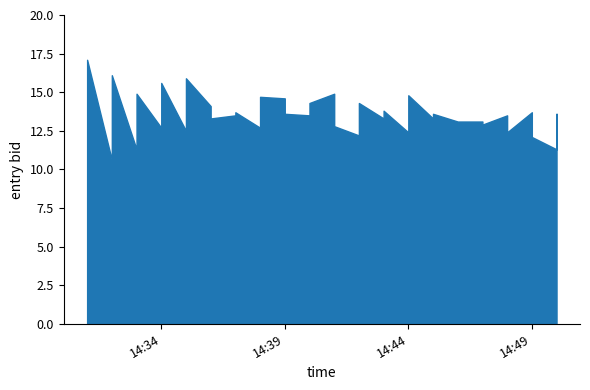

List the labels in order of value, largest first.

2025-01-17 14:31:00, 2025-01-17 14:32:00, 2025-01-17 14:35:00, 2025-01-17 14:34:00, 2025-01-17 14:33:00, 2025-01-17 14:41:00, 2025-01-17 14:44:00, 2025-01-17 14:38:00, 2025-01-17 14:39:00, 2025-01-17 14:40:00, 2025-01-17 14:42:00, 2025-01-17 14:36:00, 2025-01-17 14:43:00, 2025-01-17 14:37:00, 2025-01-17 14:49:00, 2025-01-17 14:39:00, 2025-01-17 14:45:00, 2025-01-17 14:50:00, 2025-01-17 14:37:00, 2025-01-17 14:40:00, 2025-01-17 14:48:00, 2025-01-17 14:36:00, 2025-01-17 14:43:00, 2025-01-17 14:45:00, 2025-01-17 14:46:00, 2025-01-17 14:46:00, 2025-01-17 14:47:00, 2025-01-17 14:47:00, 2025-01-17 14:41:00, 2025-01-17 14:34:00, 2025-01-17 14:38:00, 2025-01-17 14:35:00, 2025-01-17 14:44:00, 2025-01-17 14:48:00, 2025-01-17 14:42:00, 2025-01-17 14:49:00, 2025-01-17 14:33:00, 2025-01-17 14:50:00, 2025-01-17 14:31:00, 2025-01-17 14:32:00